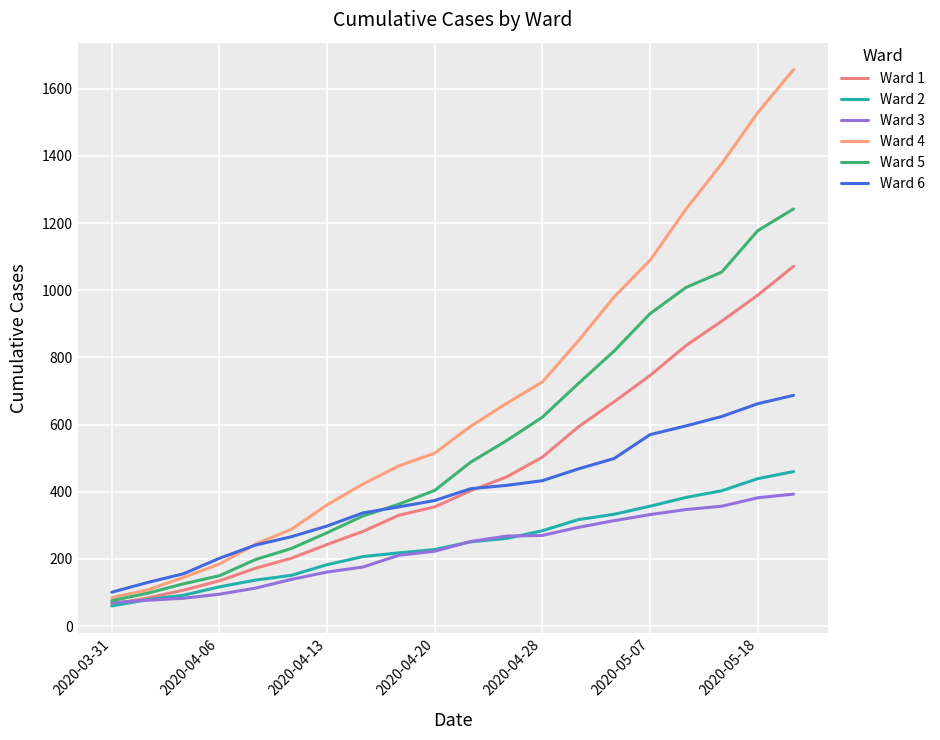

What is the difference between the second highest and minimum values in the Ward 3 series?

312